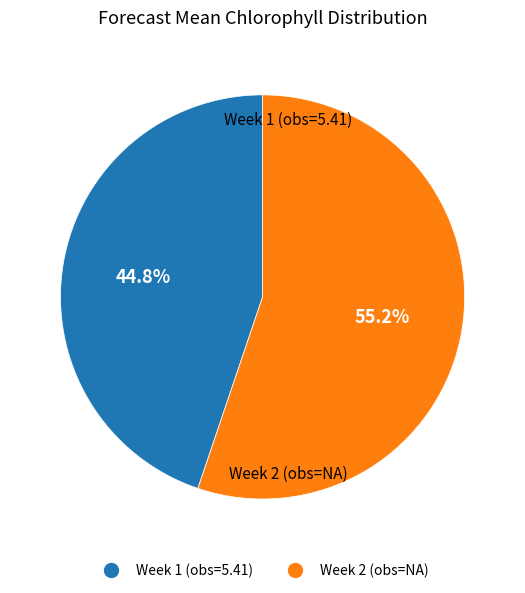

Does any single category account for the majority?

Yes